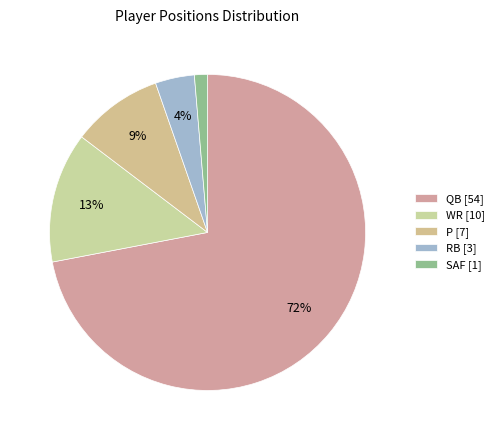

What percentage is NOT represented by RB?

96.0%